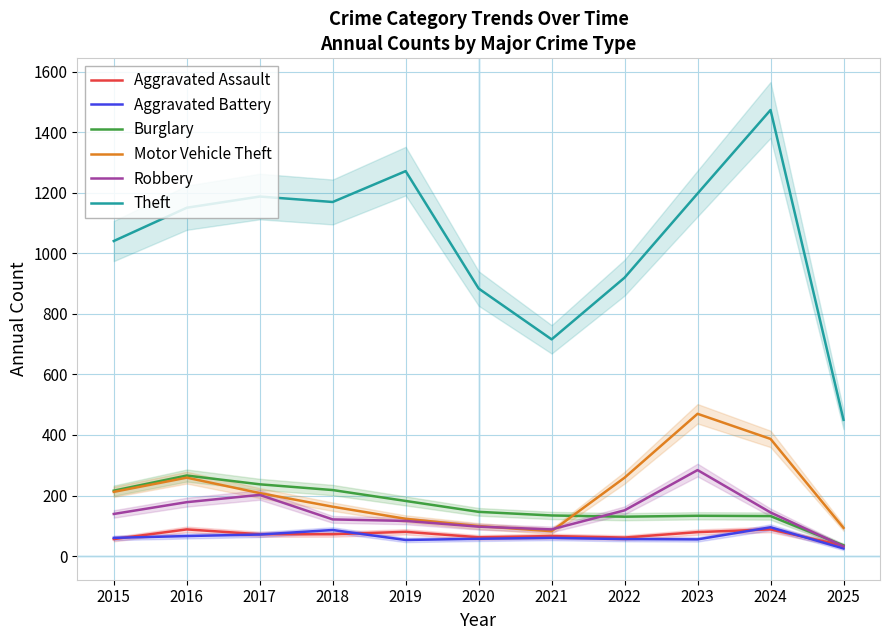

What is the sum of all Aggravated Battery values?

684